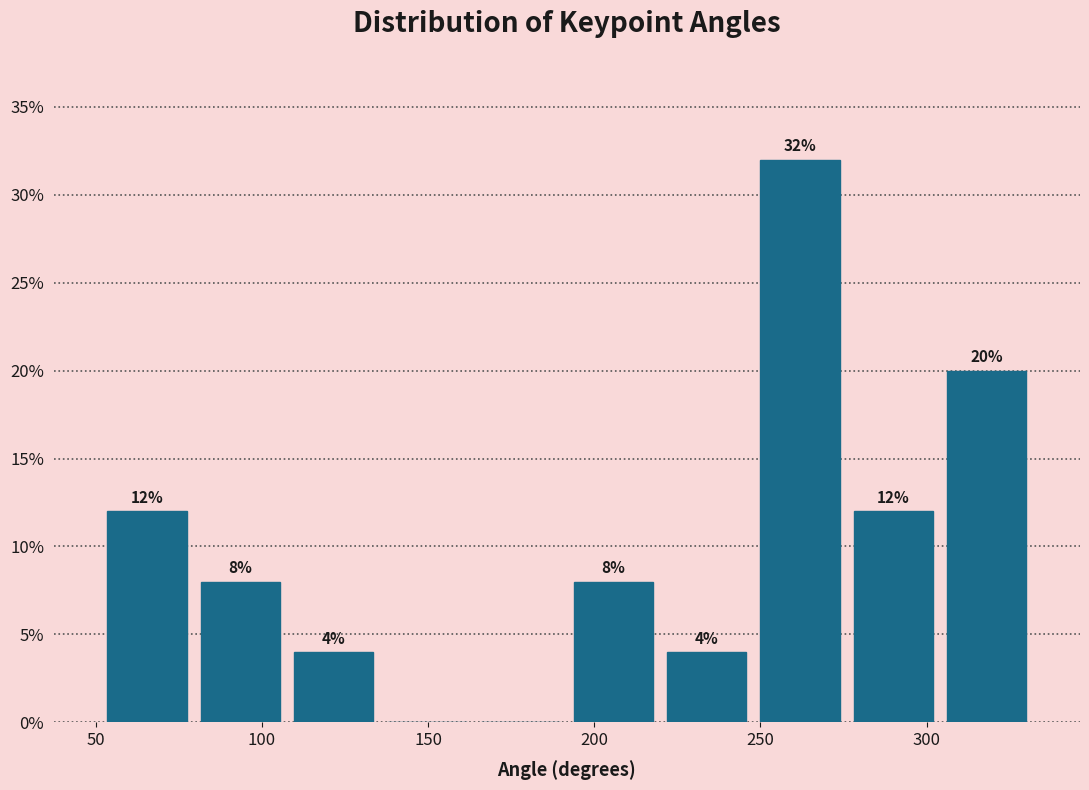

Which range on the x-axis has the tallest bar?

250 to 275